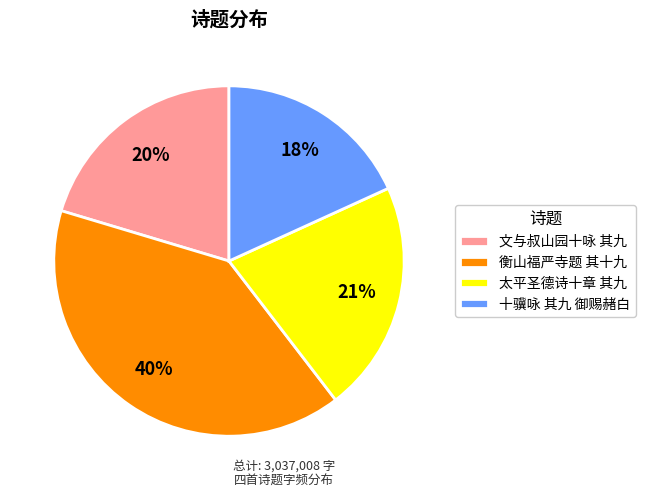

Rank the categories by value from lowest to highest.

十骥咏 其九 御赐赭白, 文与叔山园十咏 其九, 太平圣德诗十章 其九, 衡山福严寺题 其十九